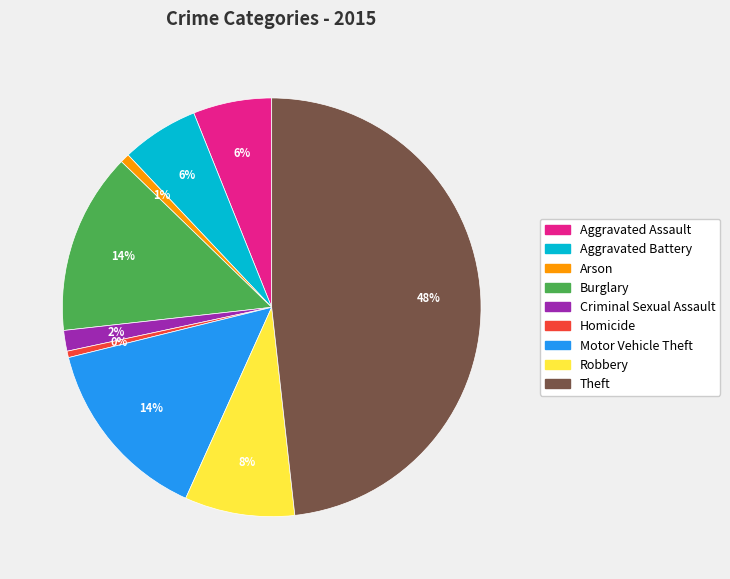

What is the largest slice in the pie chart?

Theft